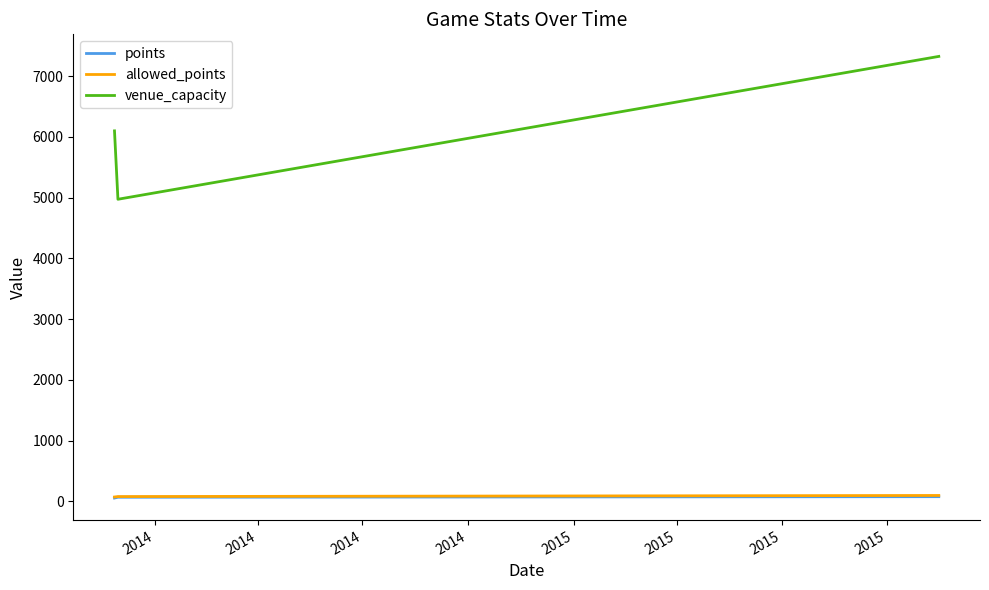

Which series has the largest range (max minus min)?

venue_capacity